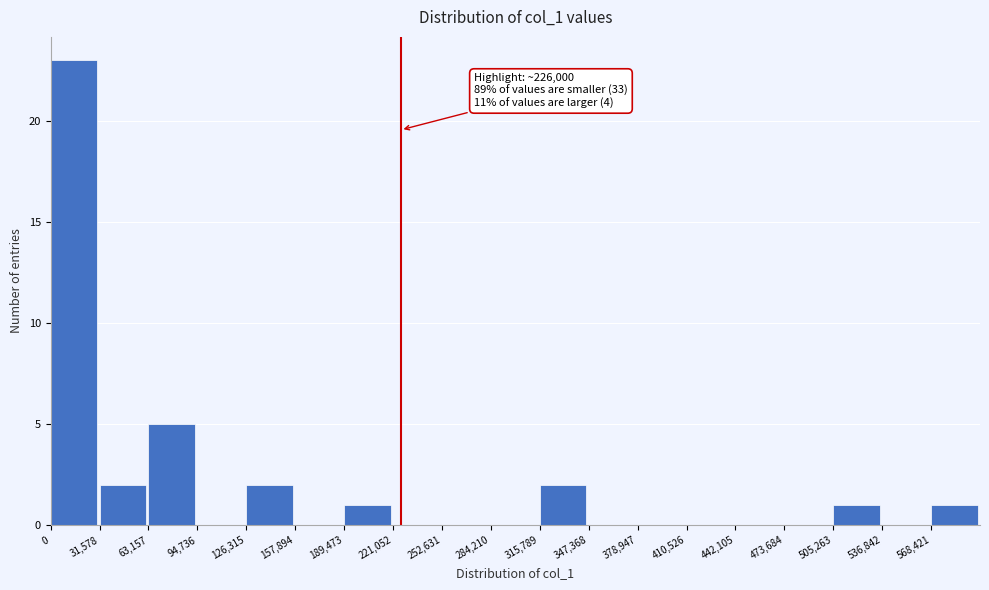

Which range on the x-axis has the tallest bar?

0 to 30000